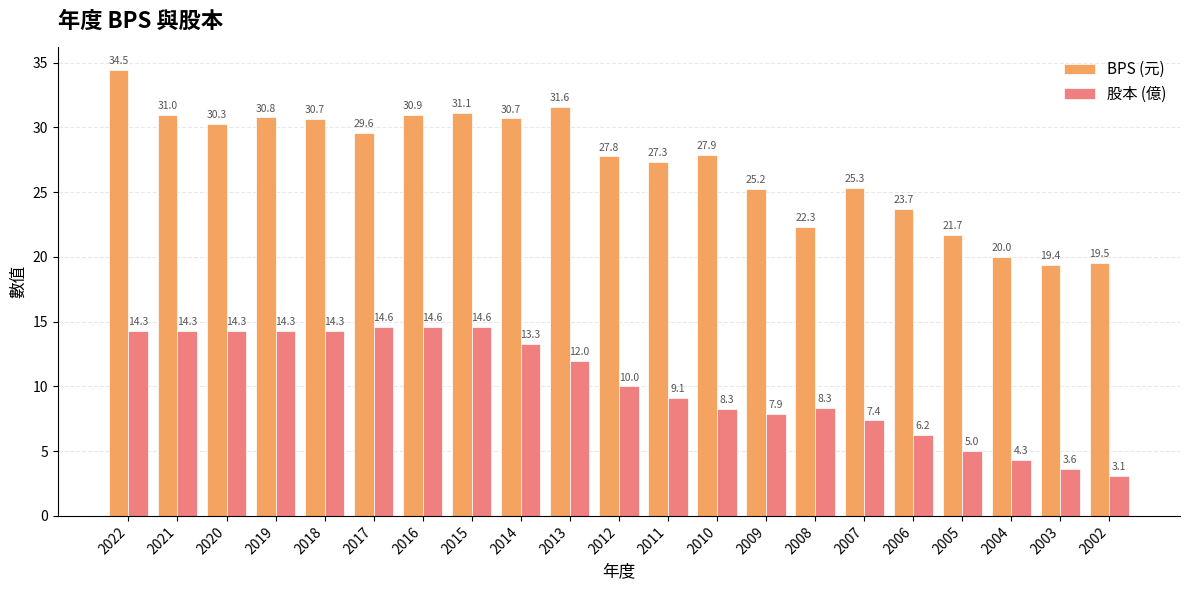

What is the highest value of the 股本 (億) series?

14.6